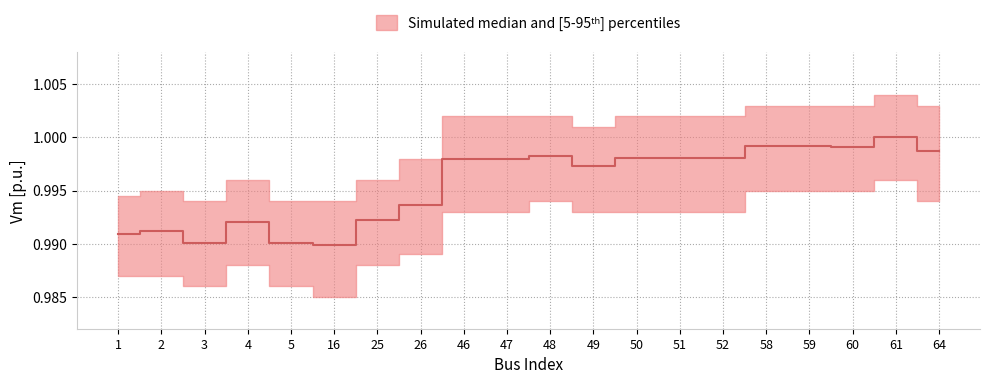

Where is the first local minimum?

3